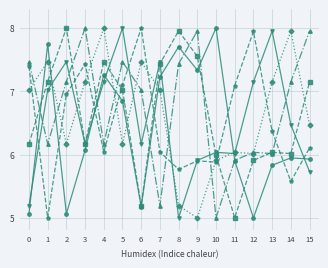

At which category is the sum across all series the highest?

5